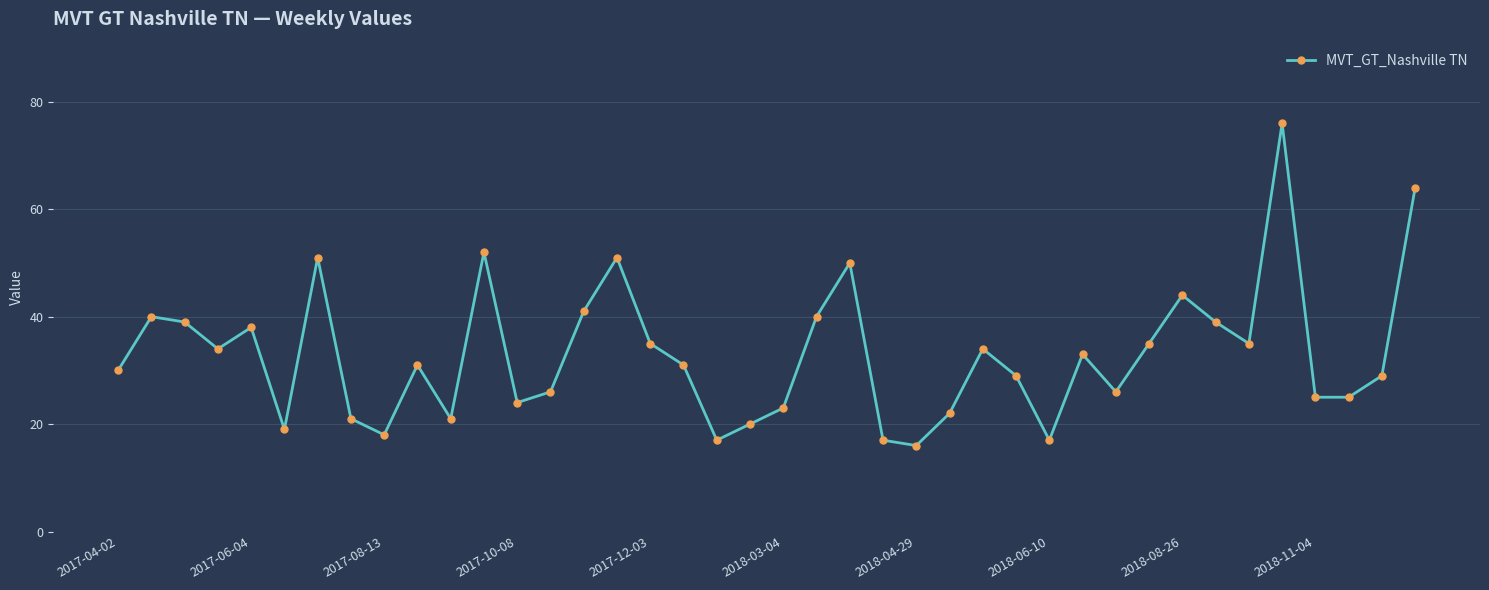

True or false: there are more than 2 points higher than both neighbors.

True